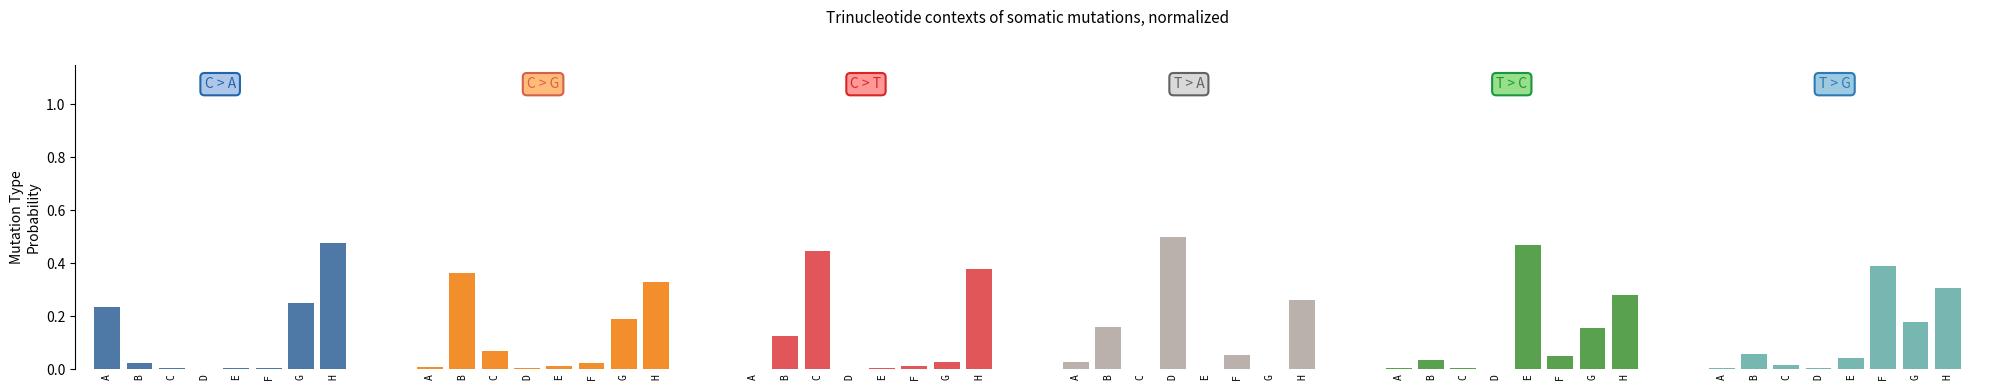

Is the value of F at A greater than the value of A at G?

No